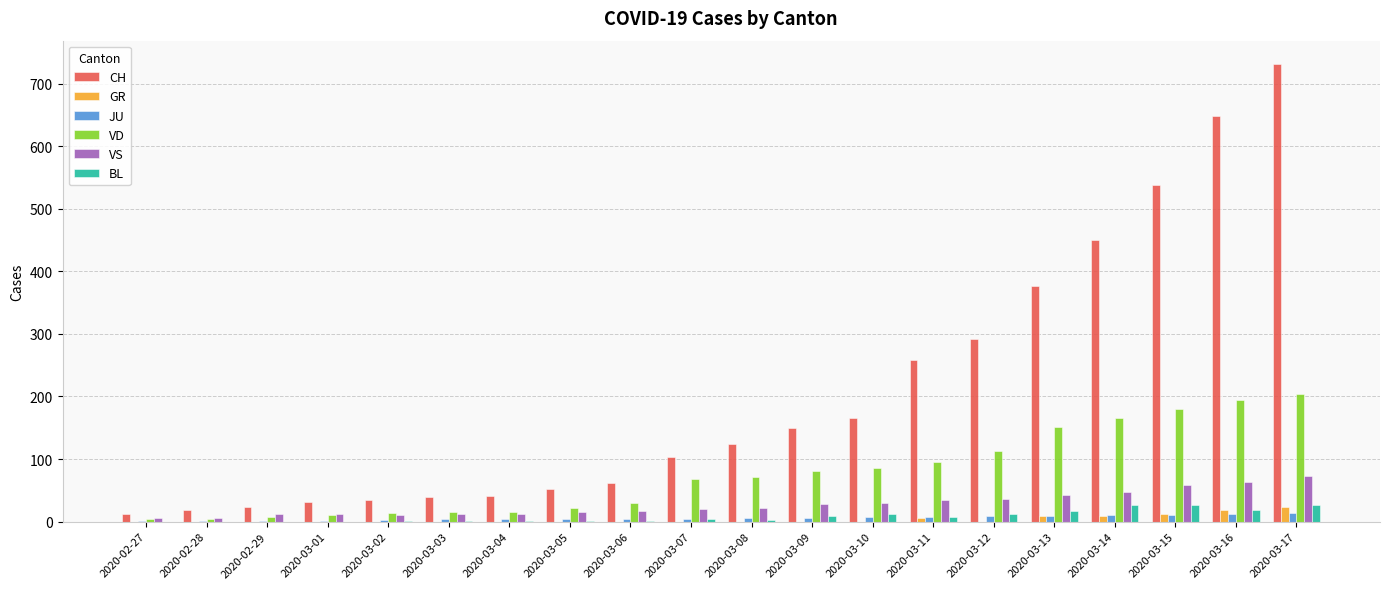

Which label corresponds to the largest value in the chart?

2020-03-17